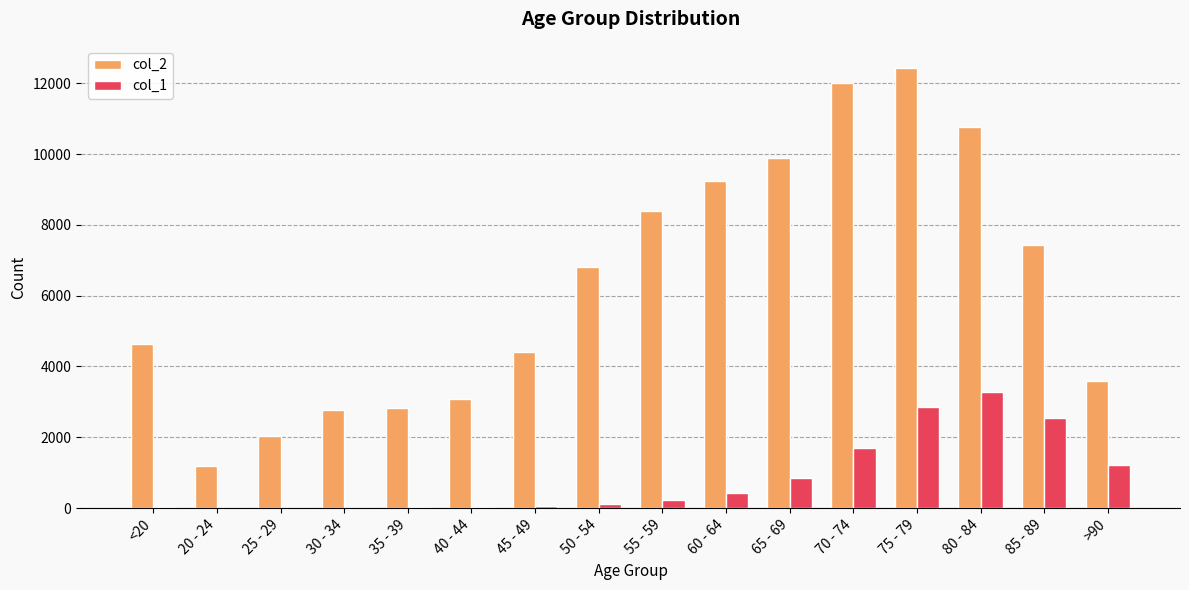

Which series changed the most between 70 - 74 and 75 - 79?

col_1